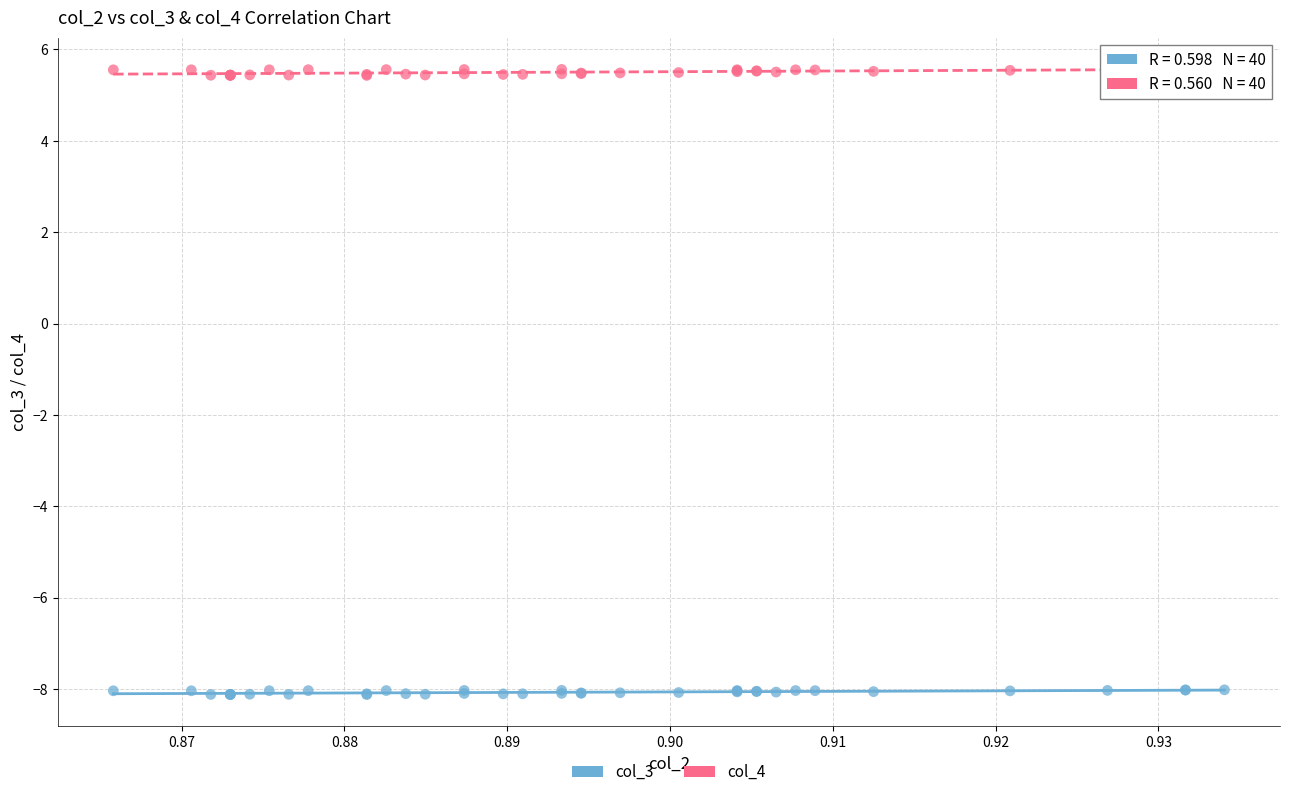

Which series has the largest Y range (max minus min)?

col_4